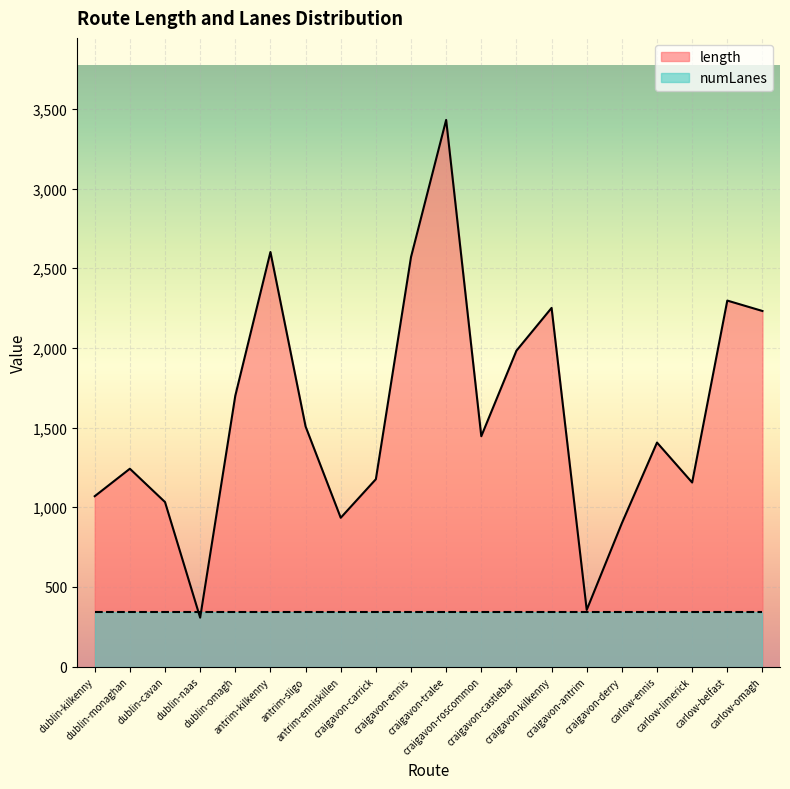

Count the number of categories in the chart.

20